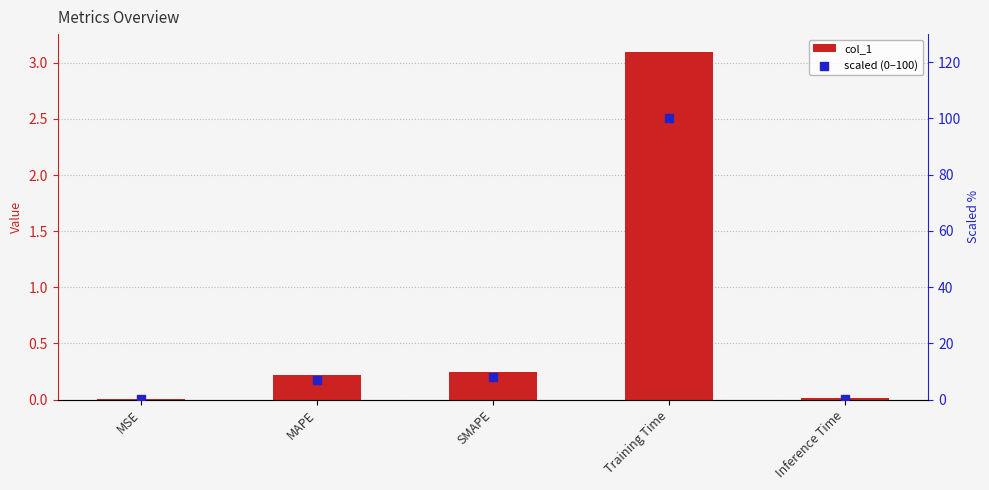

At which category is the sum across all series the highest?

Training Time